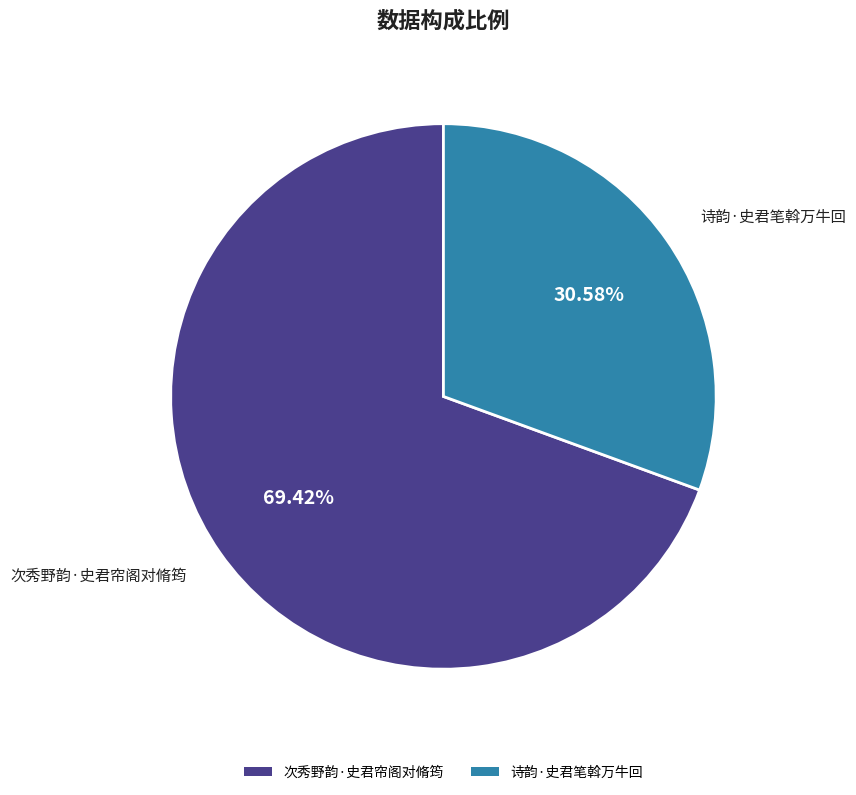

Which has a higher value, 次秀野韵·史君帘阁对脩筠 or 诗韵·史君笔斡万牛回?

次秀野韵·史君帘阁对脩筠